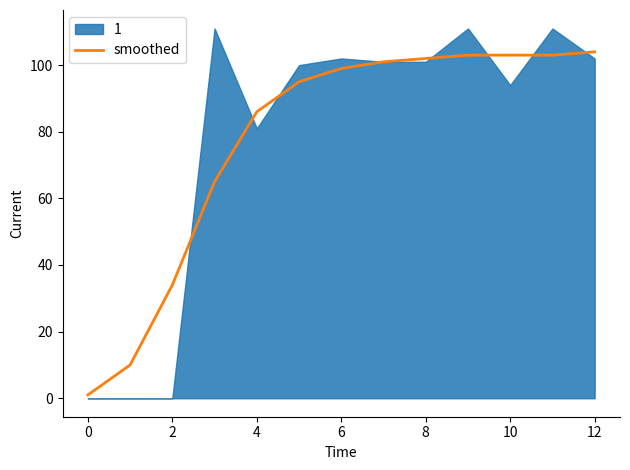

The smoothed series shows 1 at 0. True or false?

True